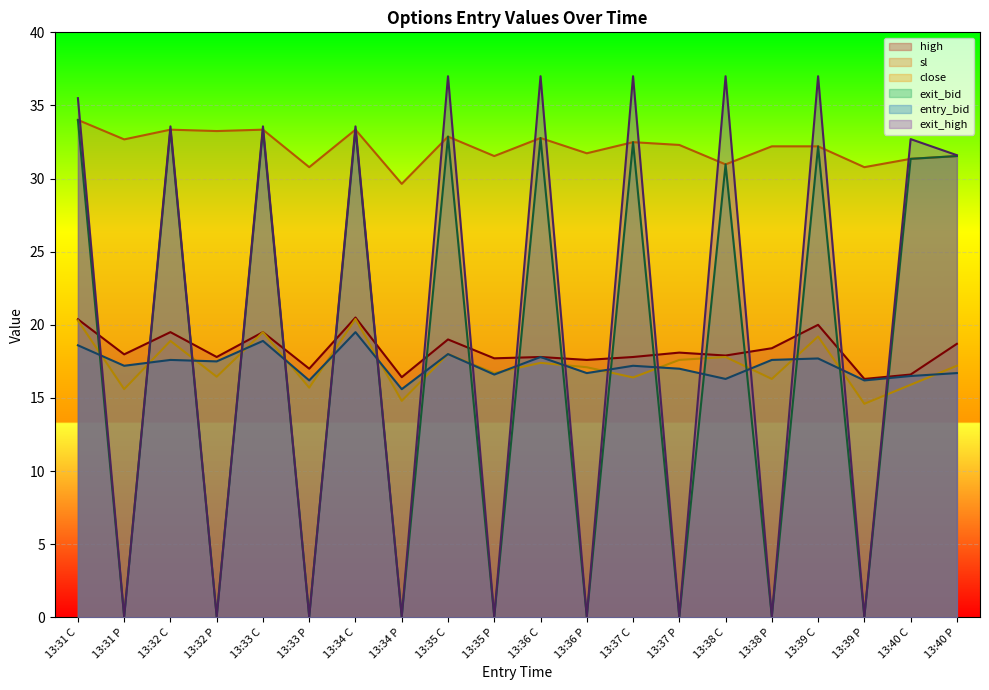

Which series has the largest total across all categories?

sl